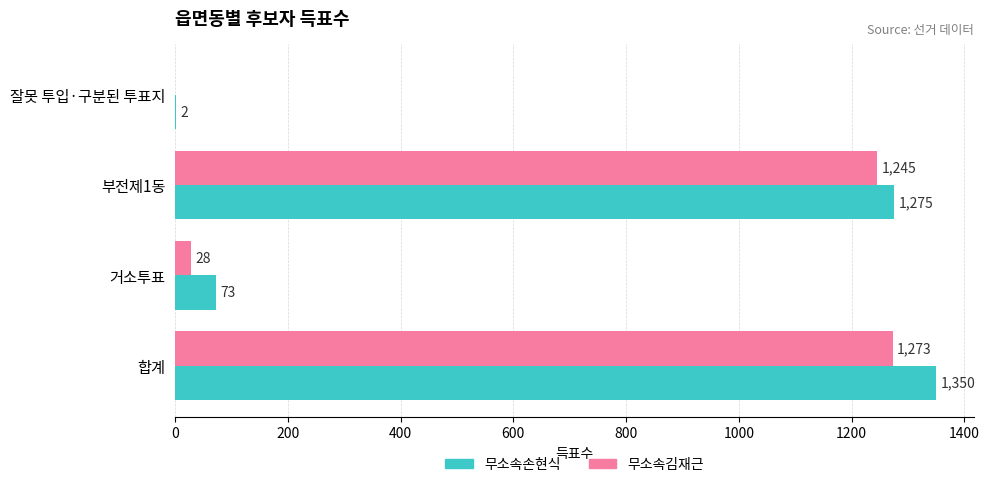

What is the sum of the 무소속손현식 values at 거소투표 and 합계?

1423